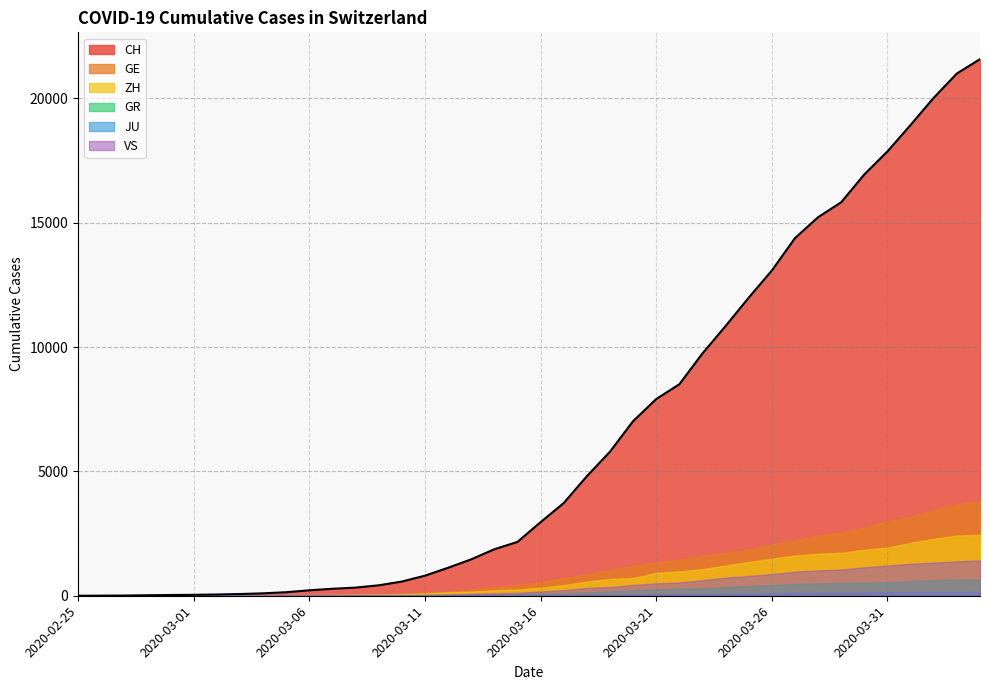

Between 2020-03-24 and 2020-03-27, which series saw the biggest shift?

CH